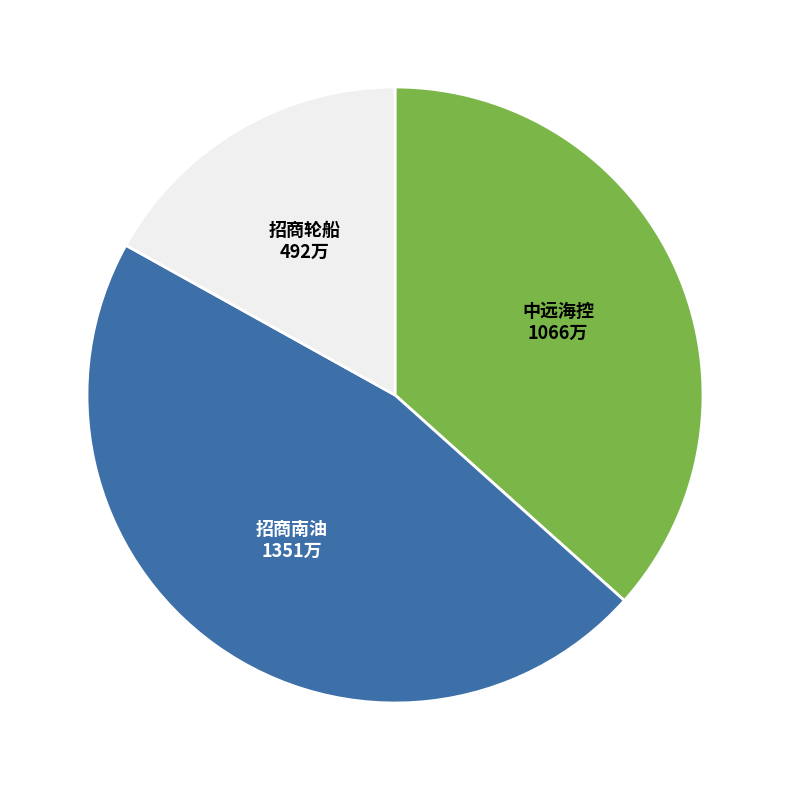

How many slices are in this pie chart?

3